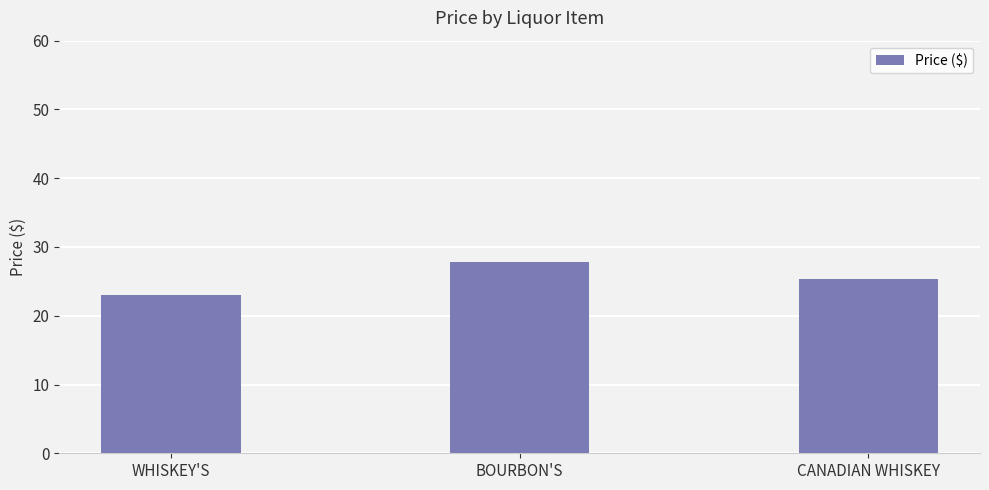

What is the value of the 1st bar from the left?

23.0